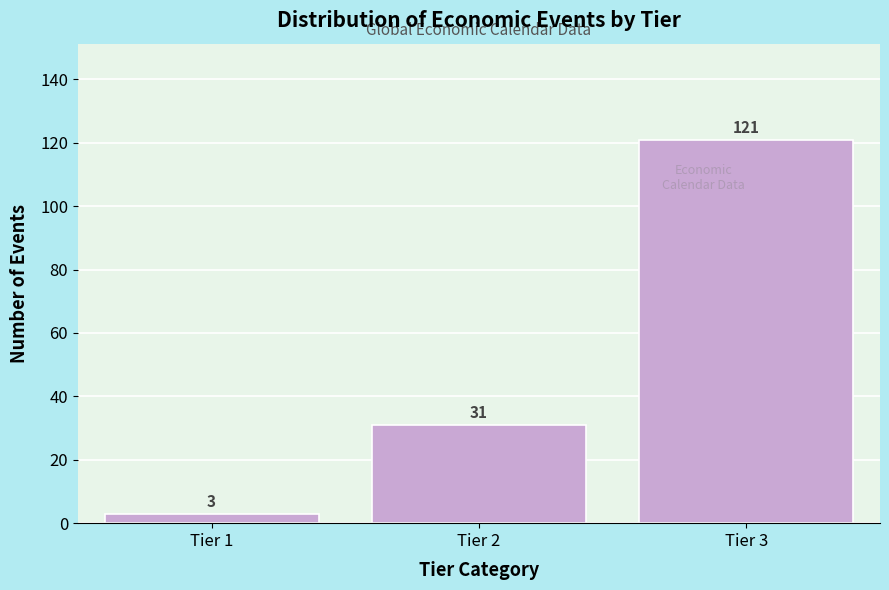

Reading left to right, extract all data points from this chart.

3	31	121